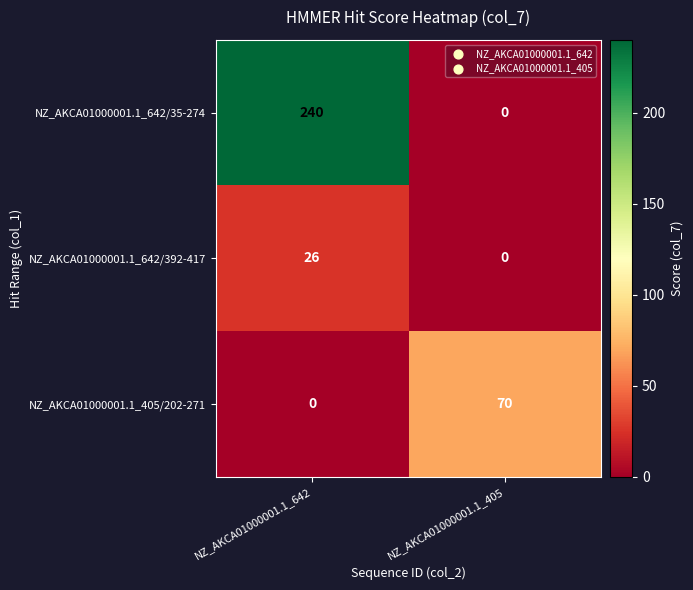

Count the number of data series in this chart.

3